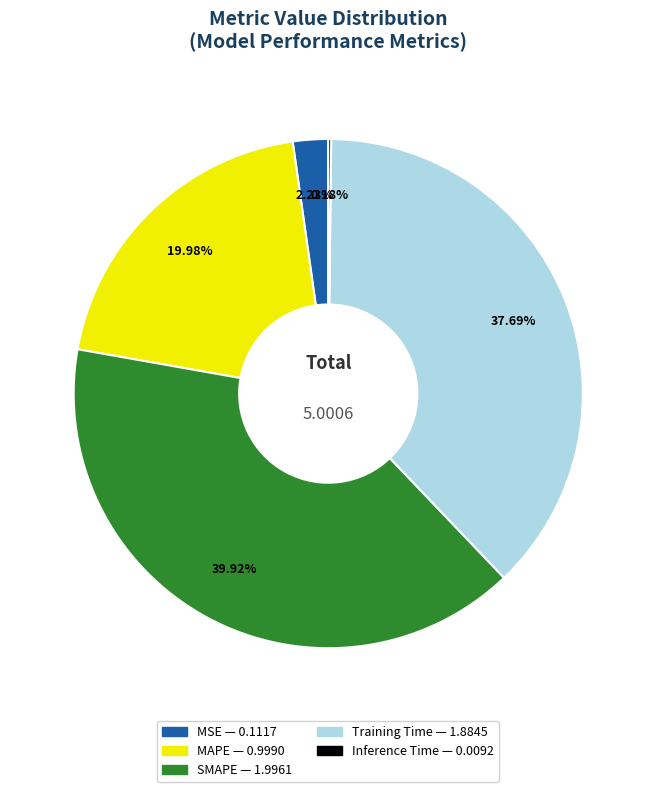

Does SMAPE represent more than half of the total?

No